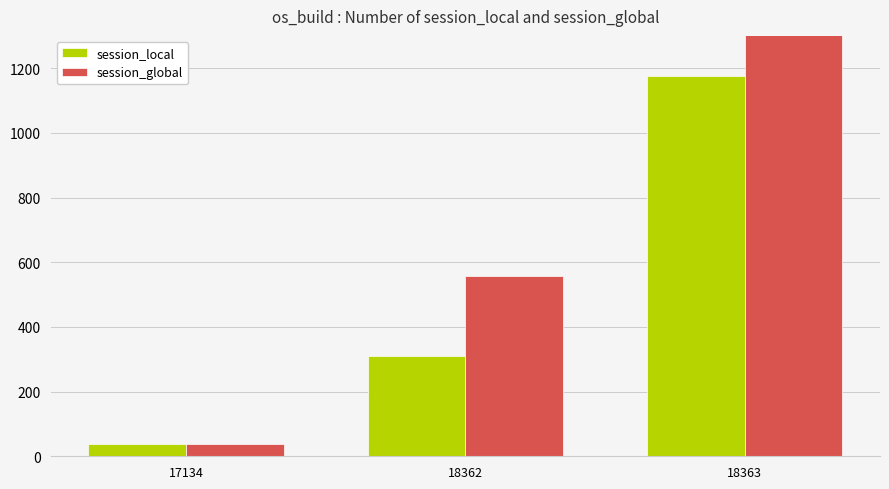

Rank the categories by session_local value from lowest to highest.

17134, 18362, 18363